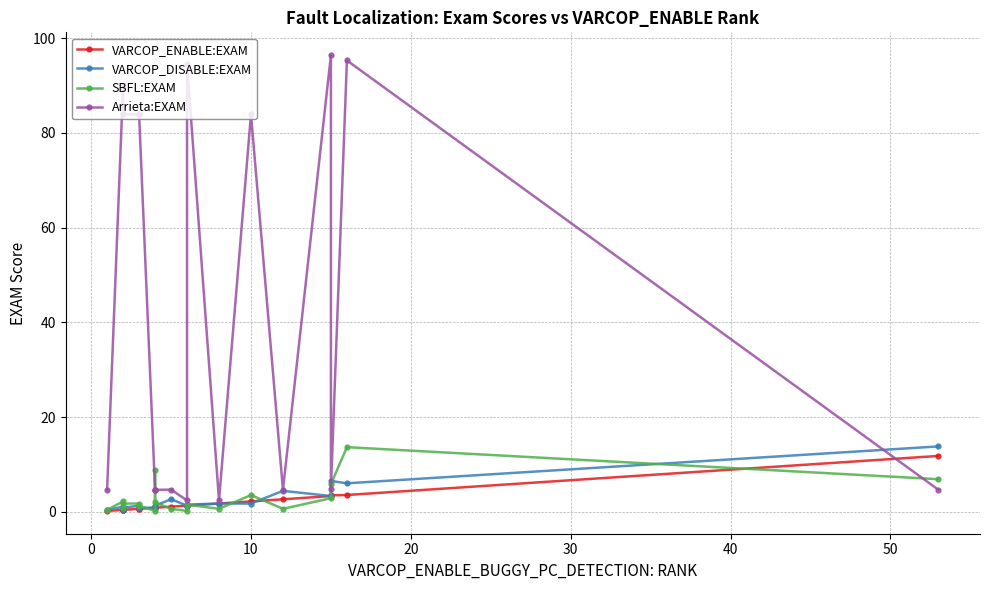

Which series ends up on top after the final intersection of Arrieta:EXAM and VARCOP_ENABLE:EXAM?

VARCOP_ENABLE:EXAM